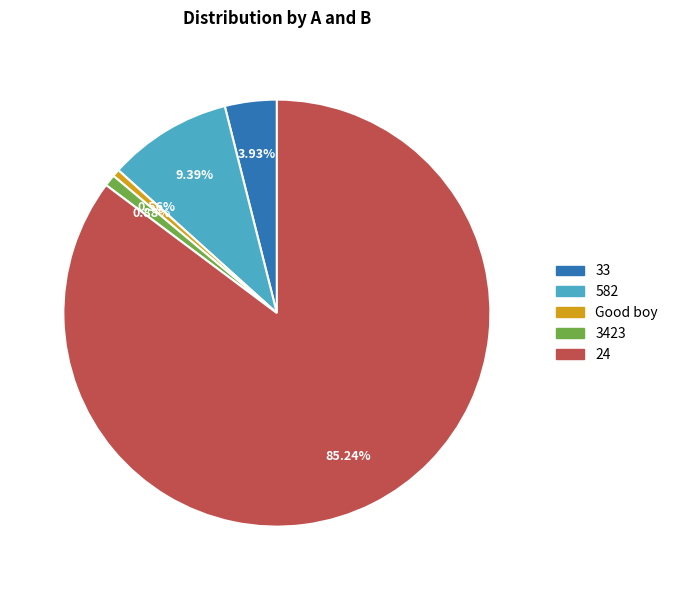

What is the ratio of the value at Good boy to the value at 3423?

0.6